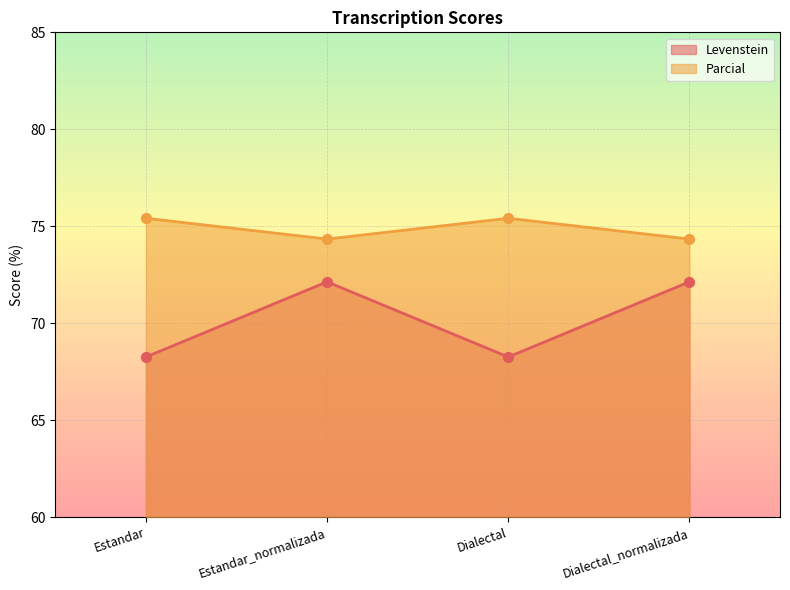

At which category is the sum across all series the highest?

Estandar_normalizada